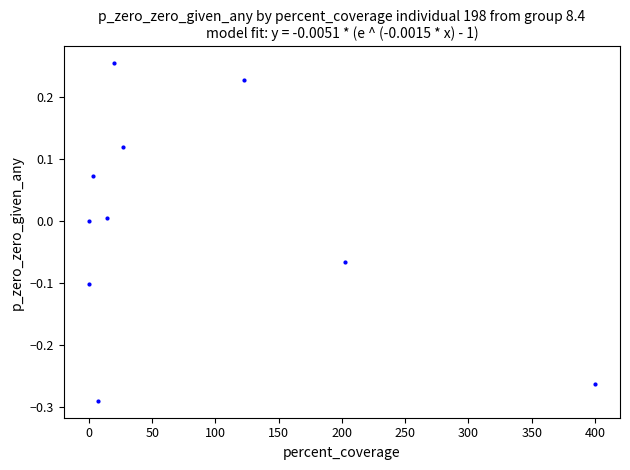

What is the average X value?

79.6